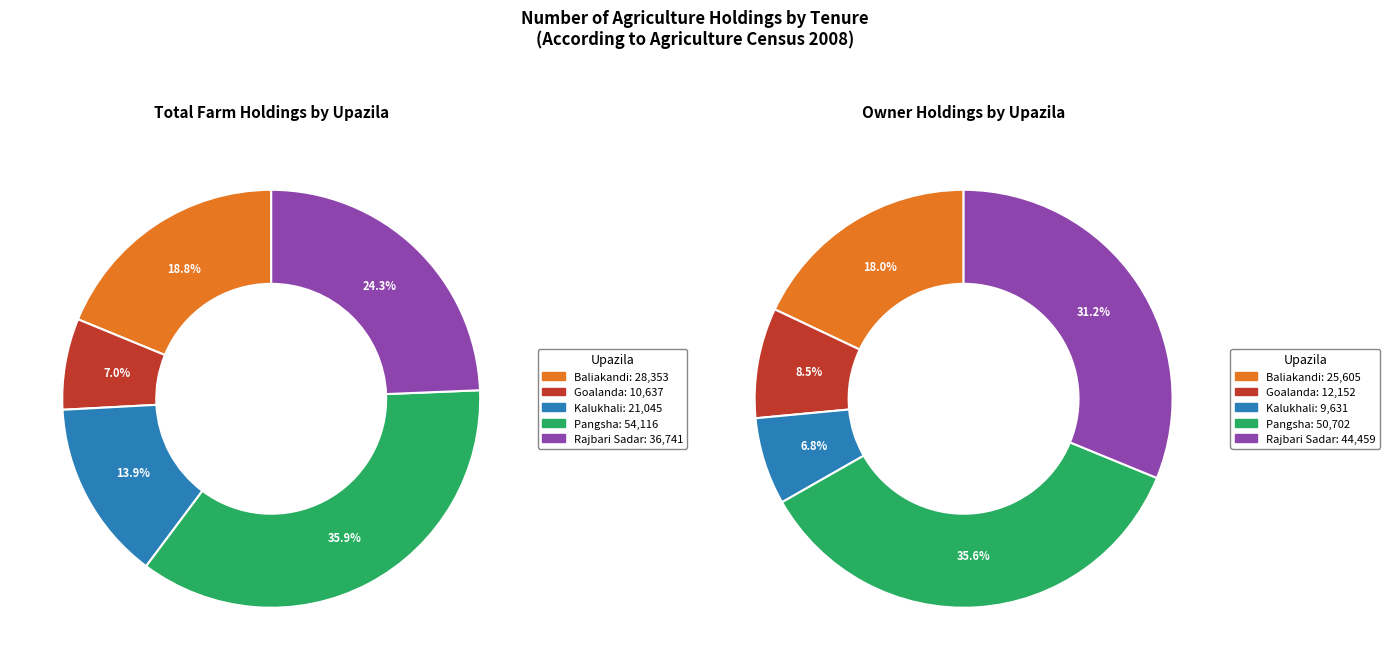

Is Goalanda the majority of the pie?

No